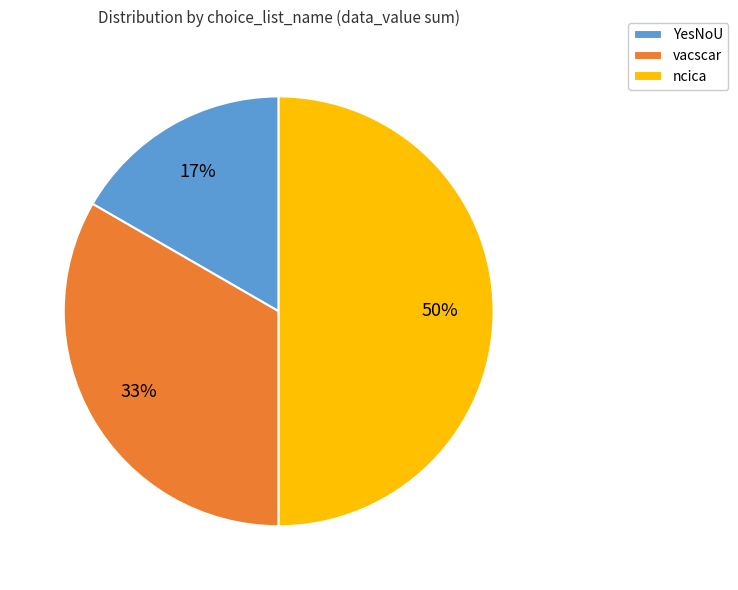

What is the smallest slice in the pie chart?

YesNoU